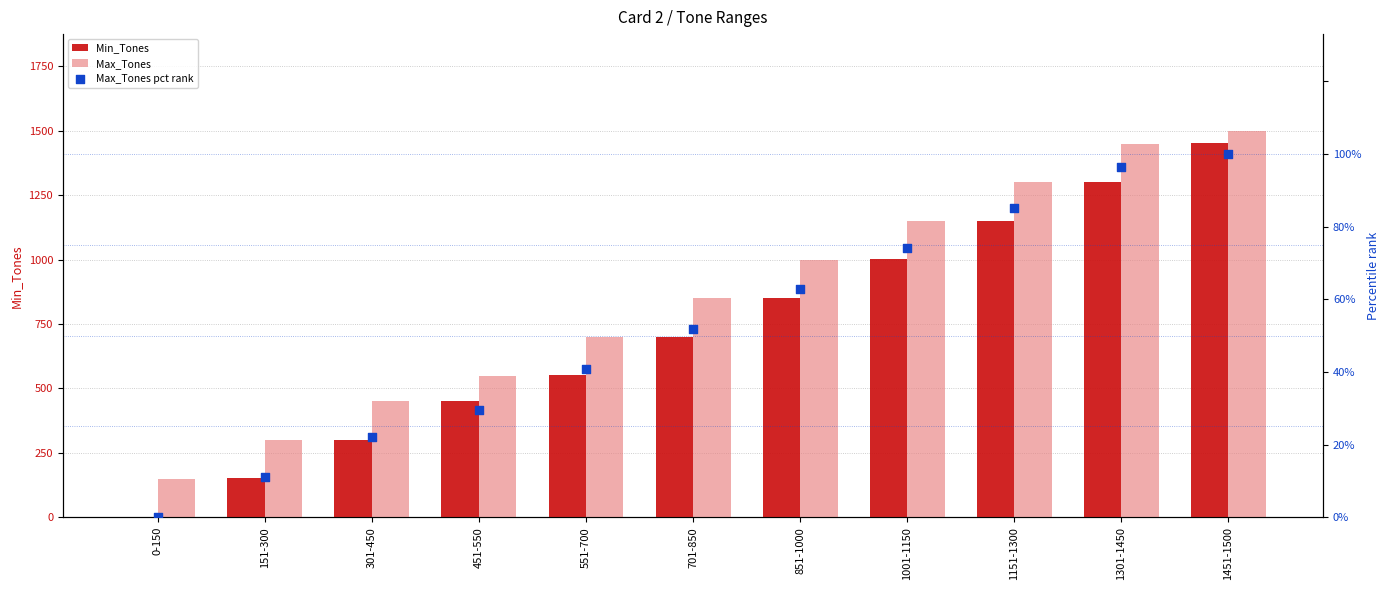

At which category is the sum across all series the highest?

1451-1500